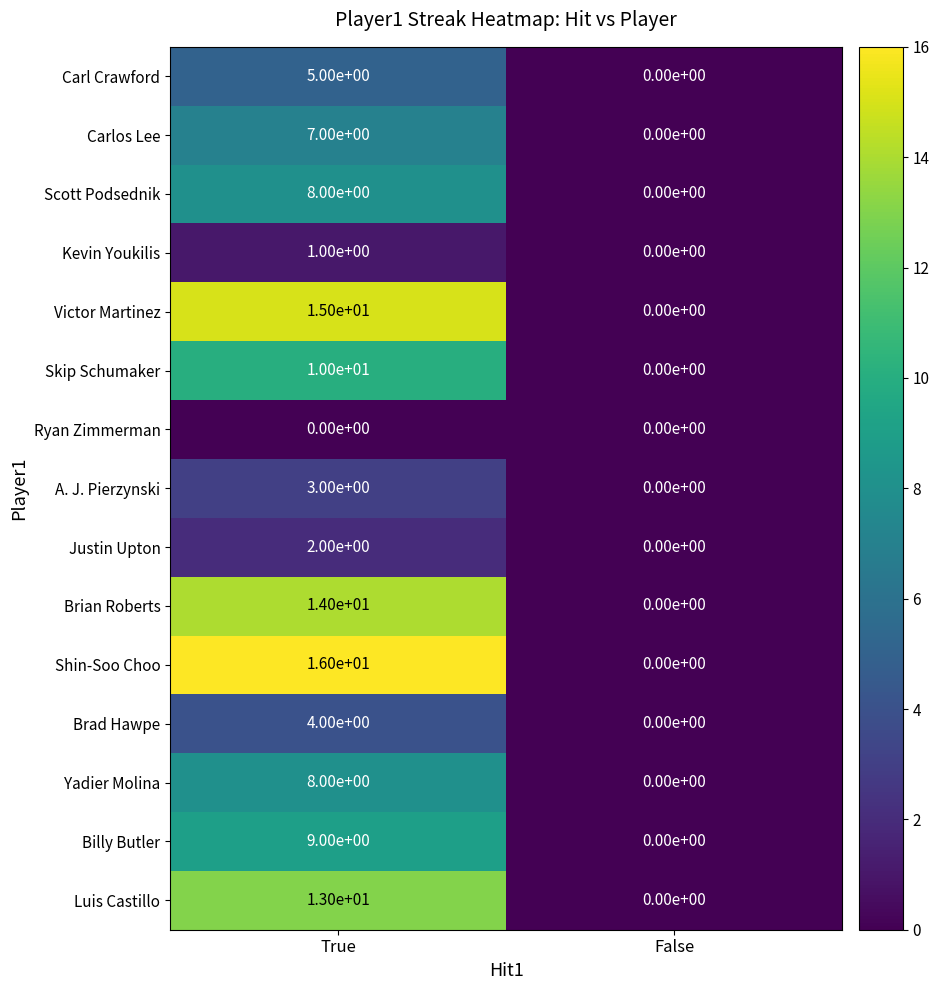

Between True and False, which series saw the biggest shift?

Shin-Soo Choo